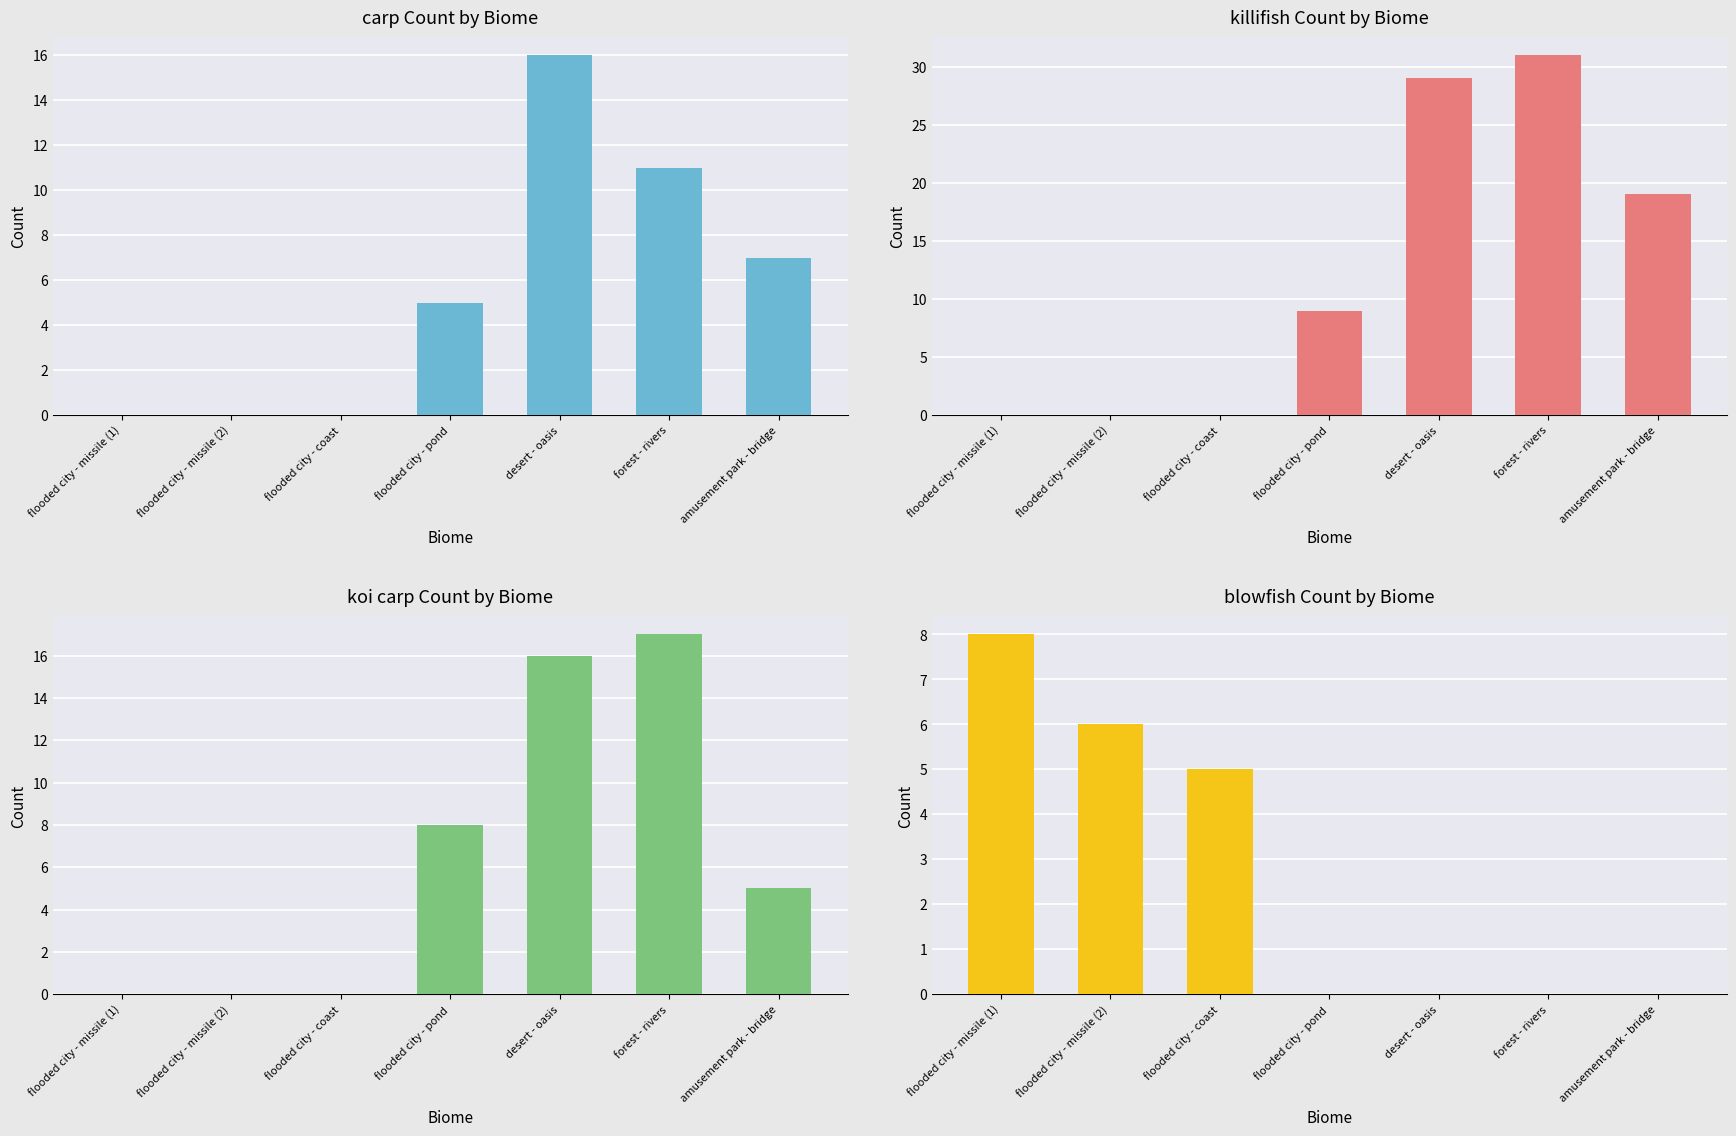

How many bars are there in each group?

4